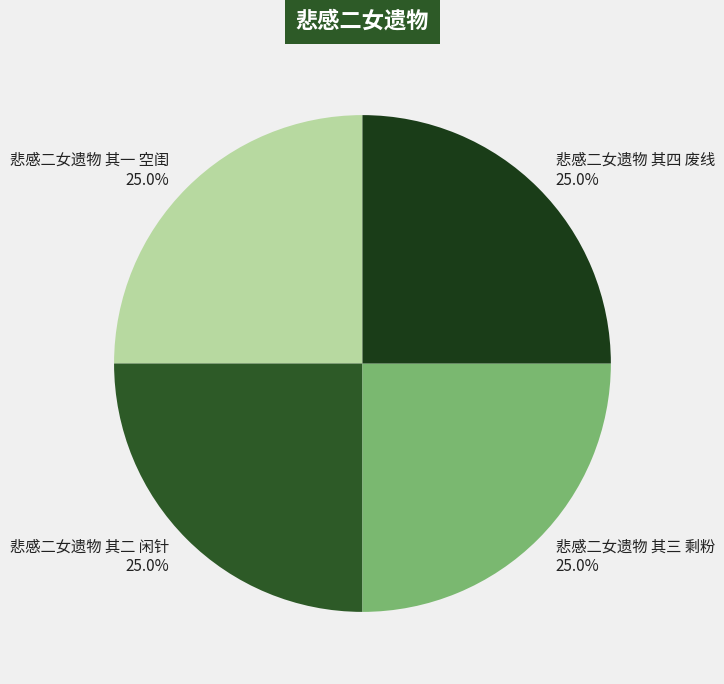

What is the ratio of the value at 悲感二女遗物 其二 闲针 to the value at 悲感二女遗物 其三 剩粉?

1.0